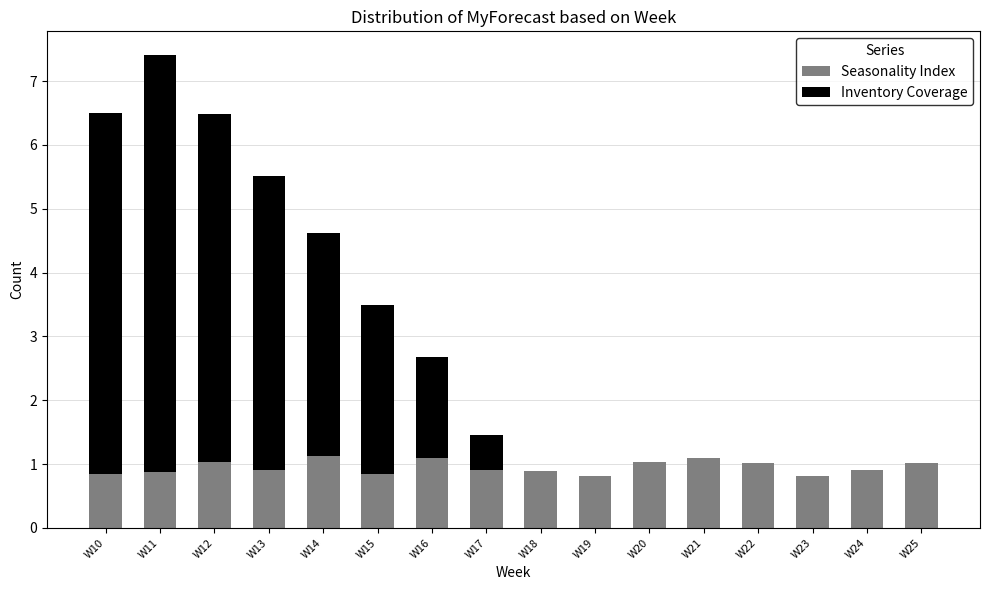

Are the bars grouped side by side (vs. stacked)?

No